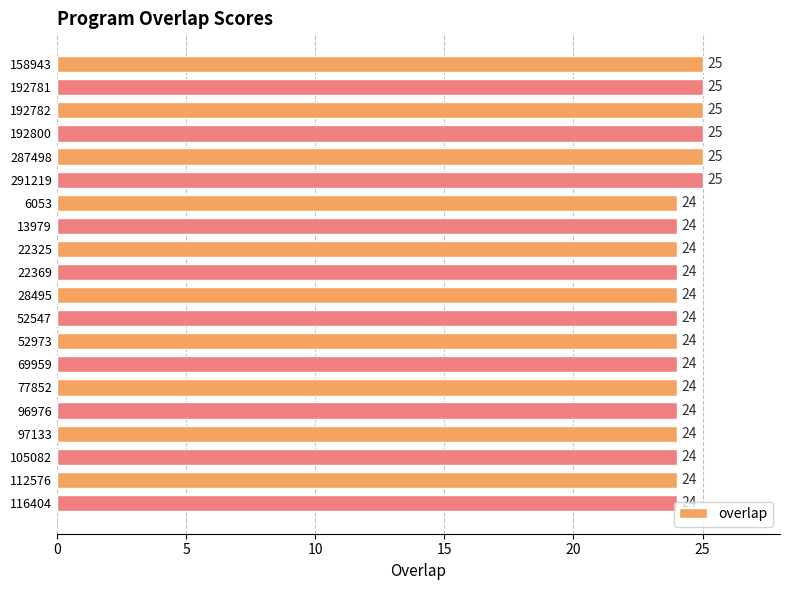

What value does the data have at 22369?

24